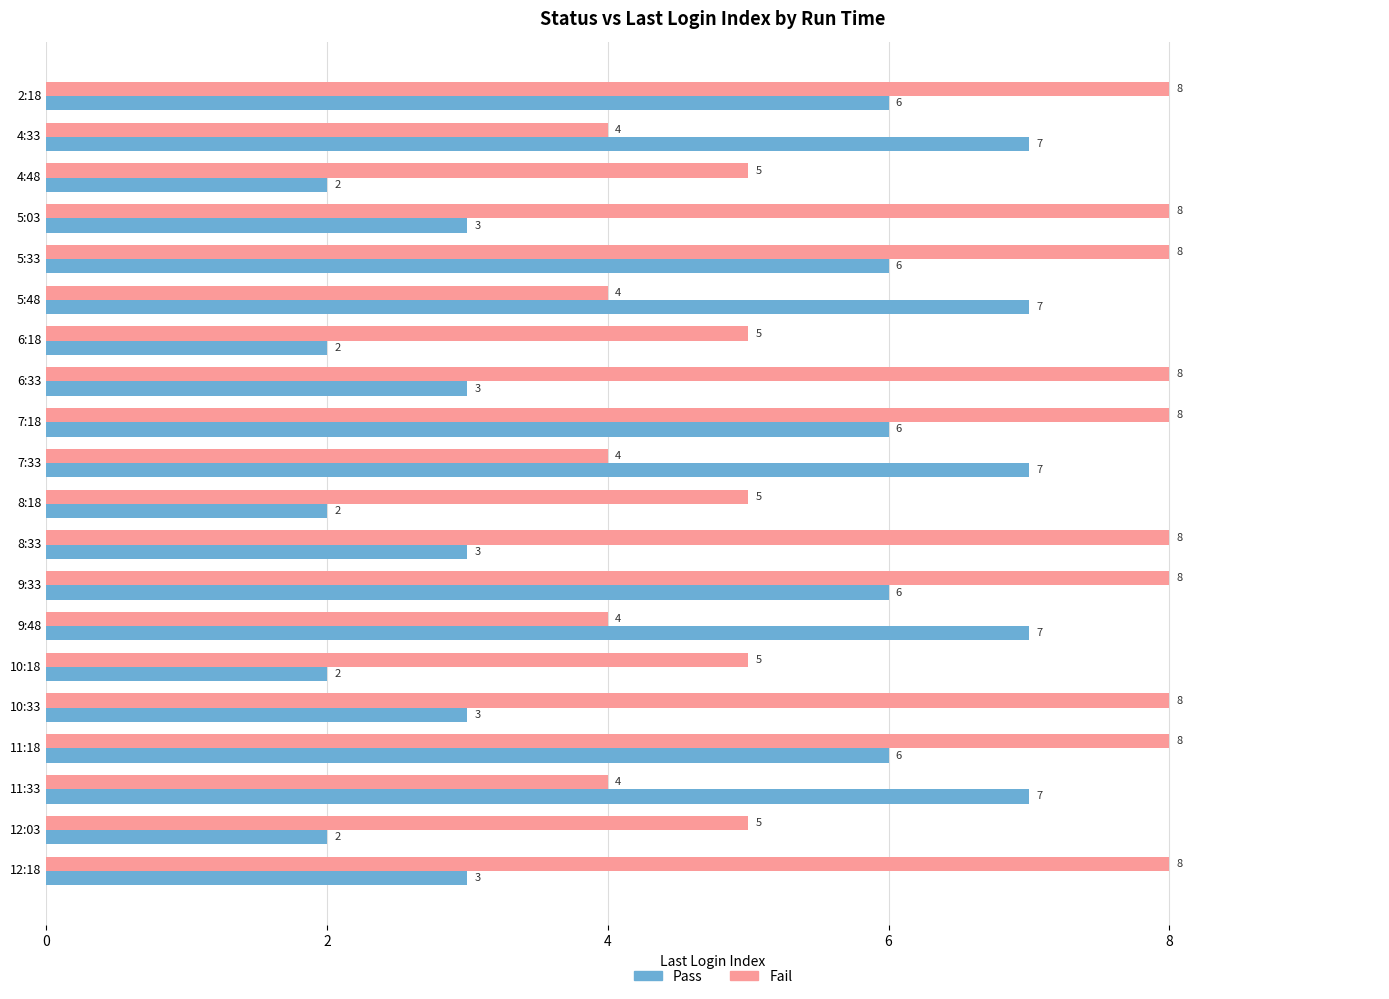

How many data points does each series have?

20